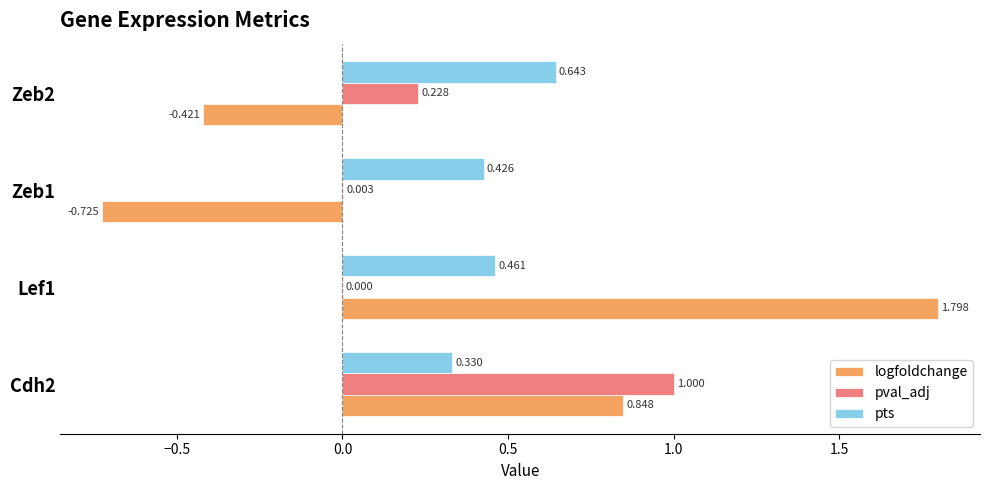

Which series changed the most between Cdh2 and Zeb1?

logfoldchange